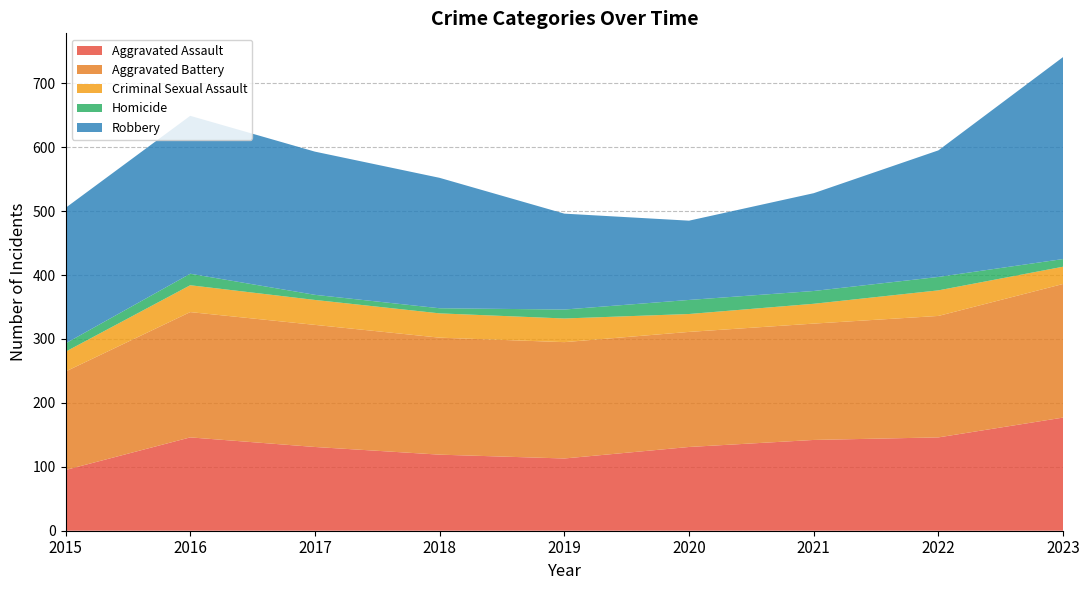

Reading left to right, what are all the values shown in this chart?

Aggravated Assault: 95	146	131	119	113	131	142	146	177
Aggravated Battery: 154	196	191	183	182	180	182	190	209
Criminal Sexual Assault: 31	42	39	38	37	28	31	40	27
Homicide: 13	18	8	8	14	22	20	21	12
Robbery: 212	247	224	204	150	124	153	198	316